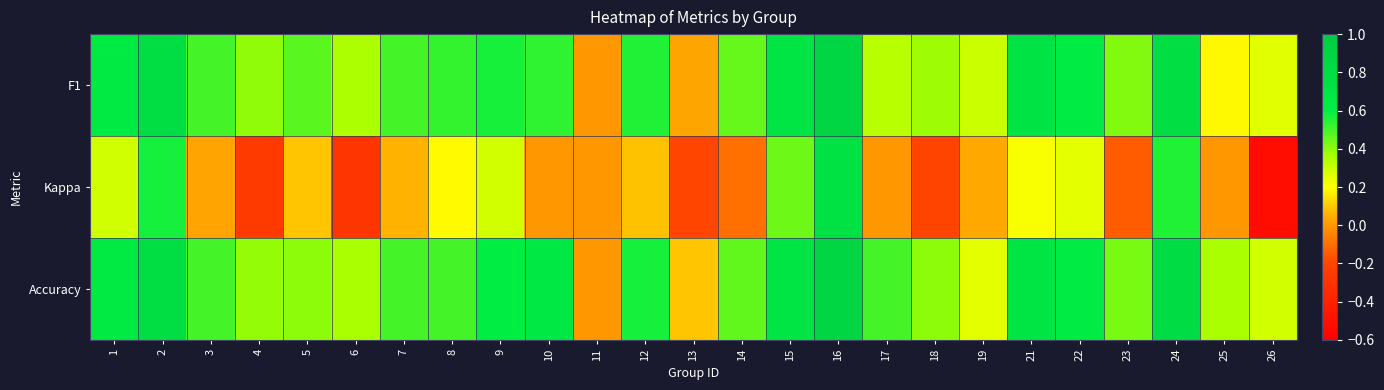

Which series has the largest range (max minus min)?

Kappa